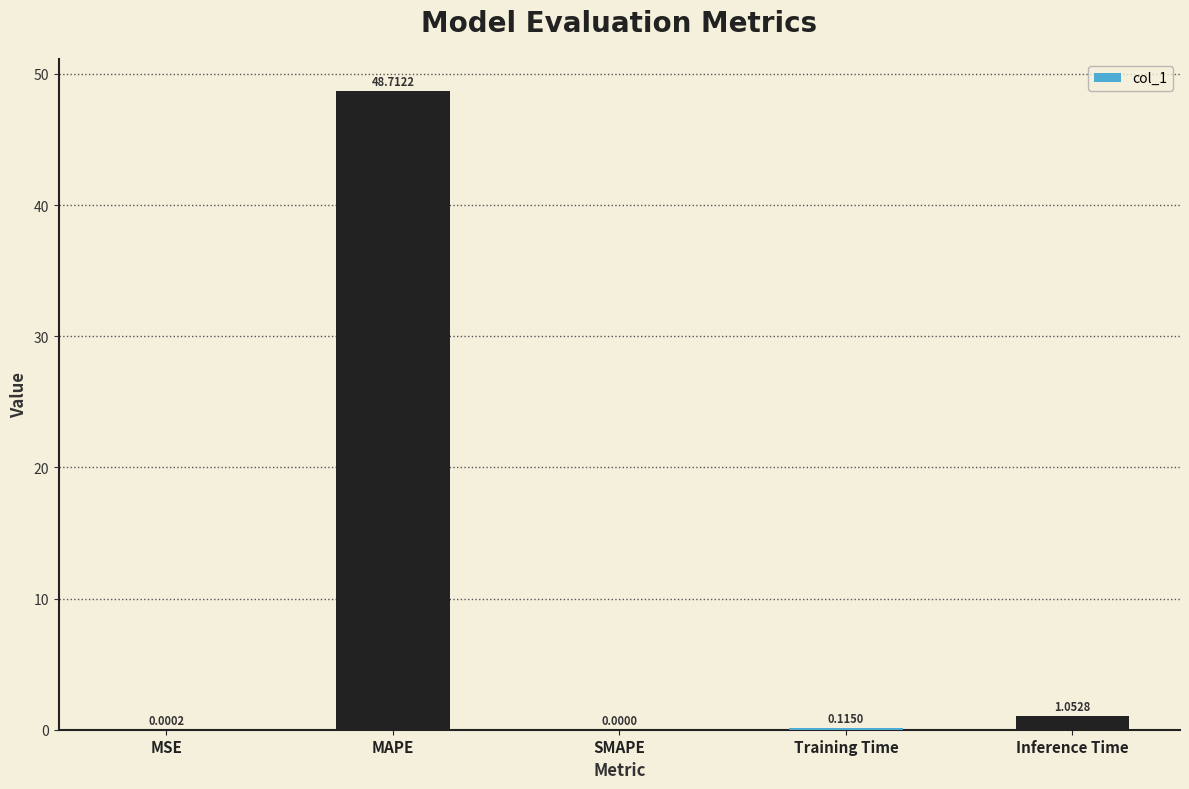

What is the sum of all values?

49.9